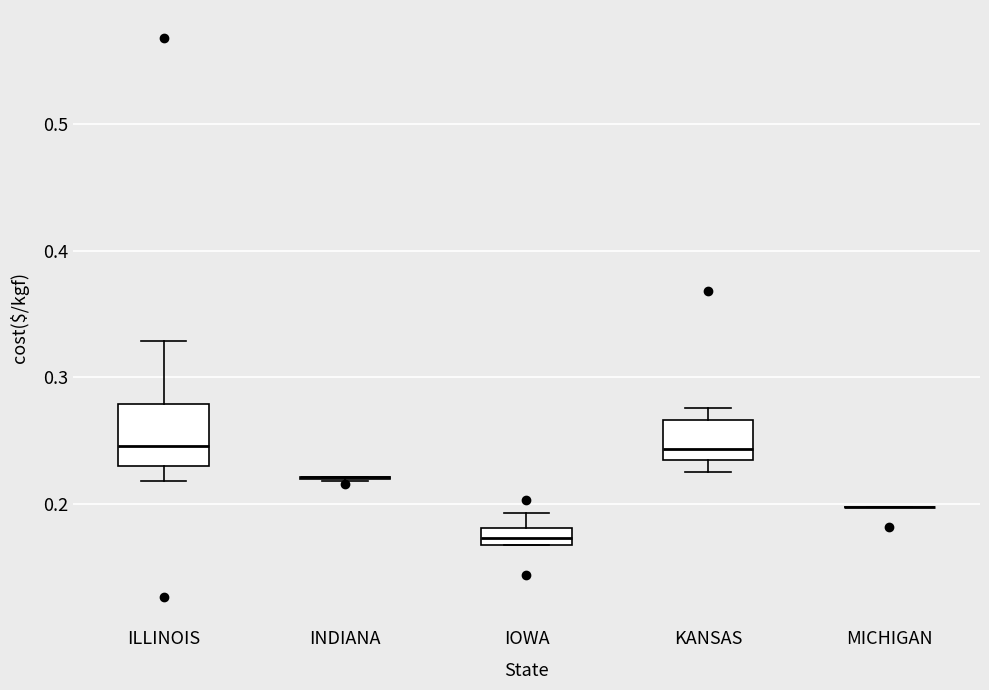

Comparing the boxes themselves (not the whiskers), which one is the tallest?

ILLINOIS